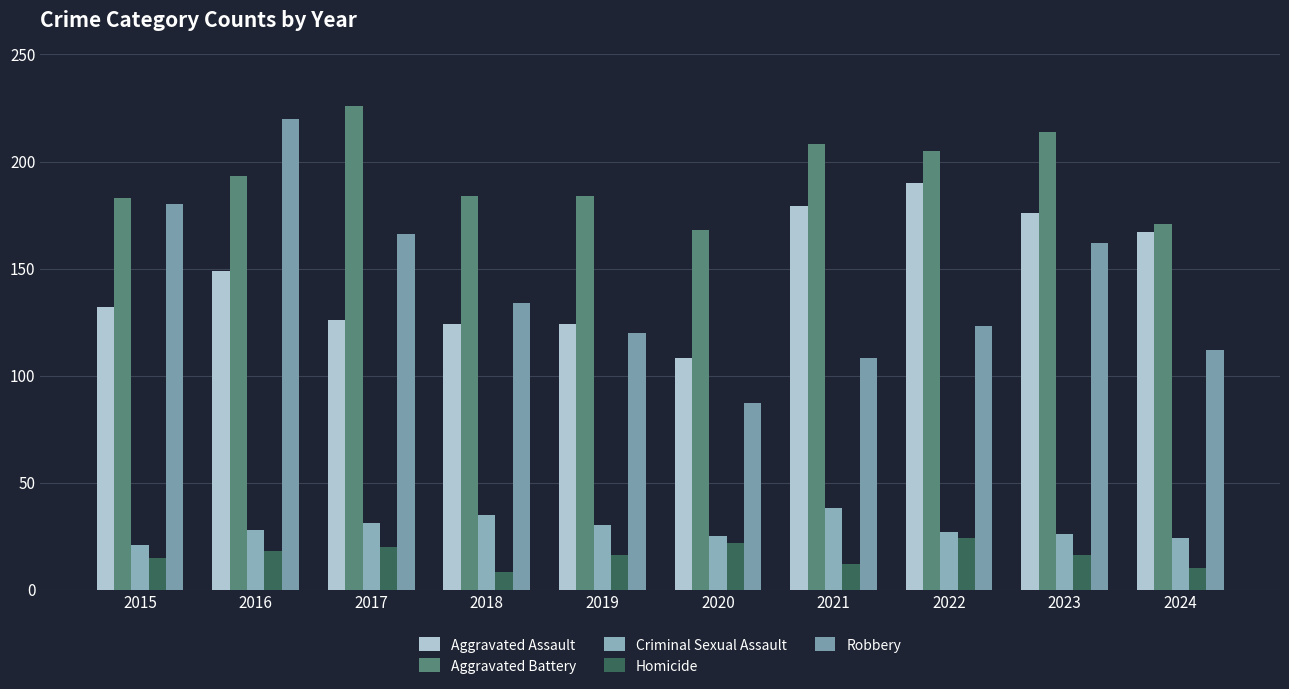

True or false: Criminal Sexual Assault has a value of 40 at 2024.

False